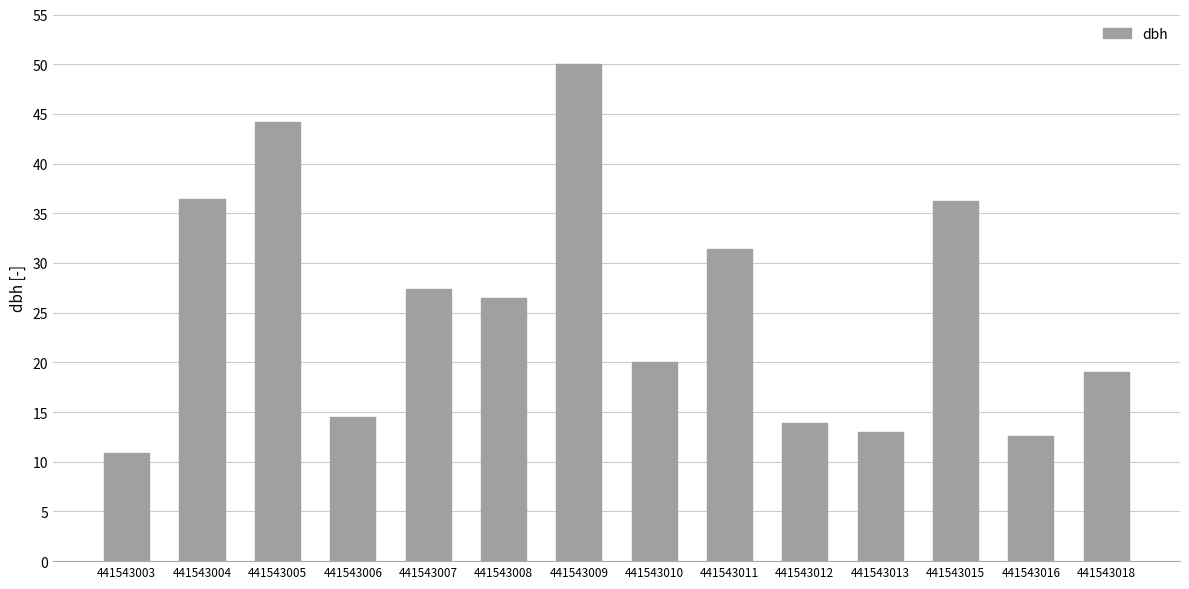

What is the minimum value shown in the chart?

10.9